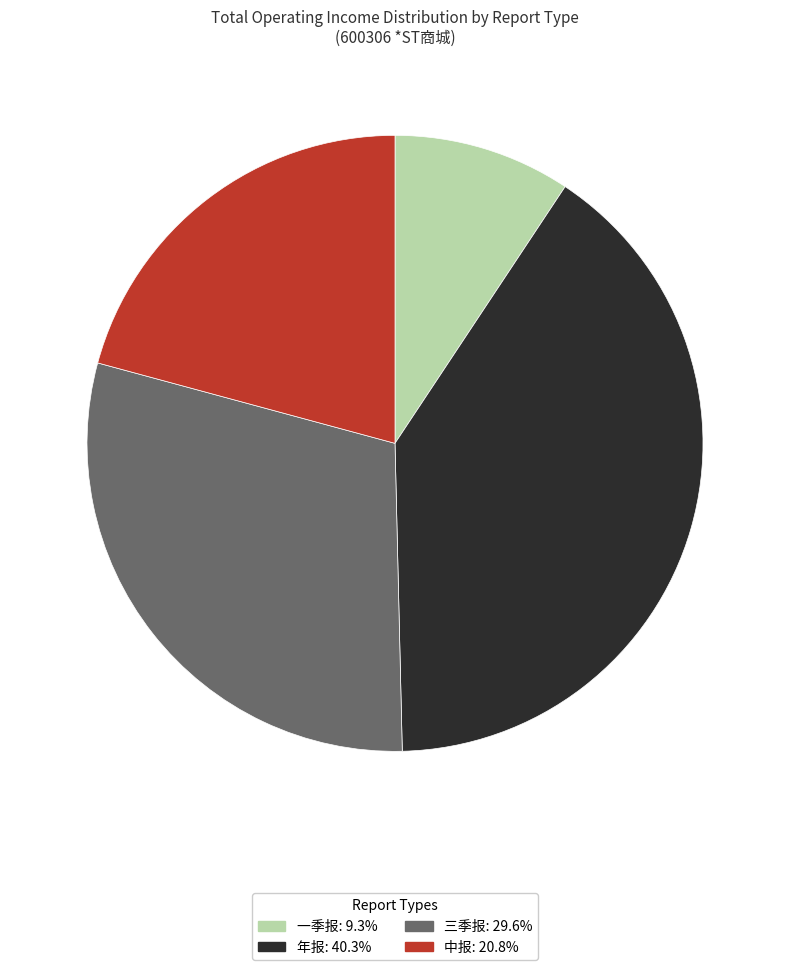

Is there any slice that represents more than half of the pie?

No